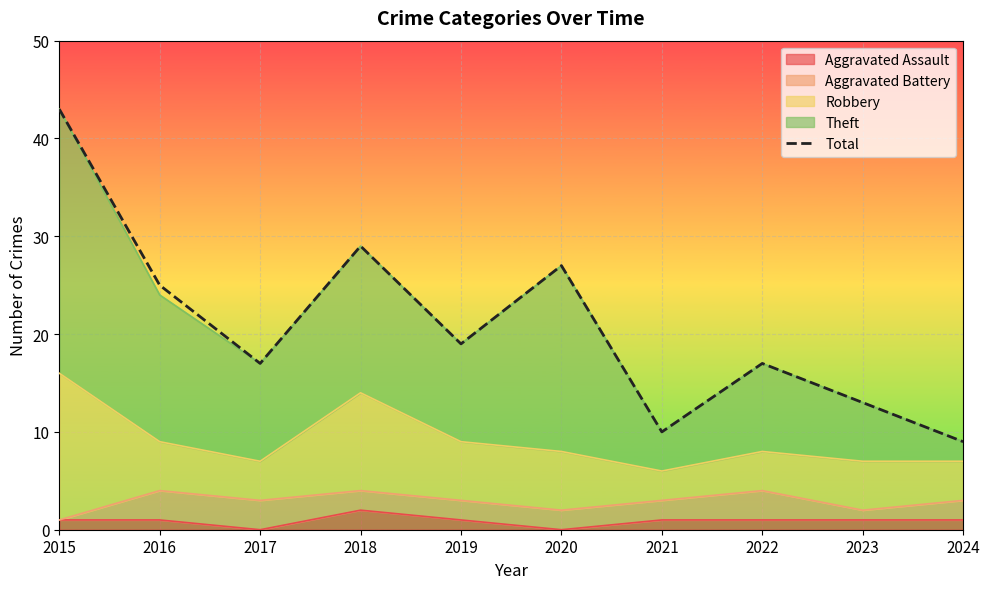

What is the sum of the values at 2023 and 2018?

42